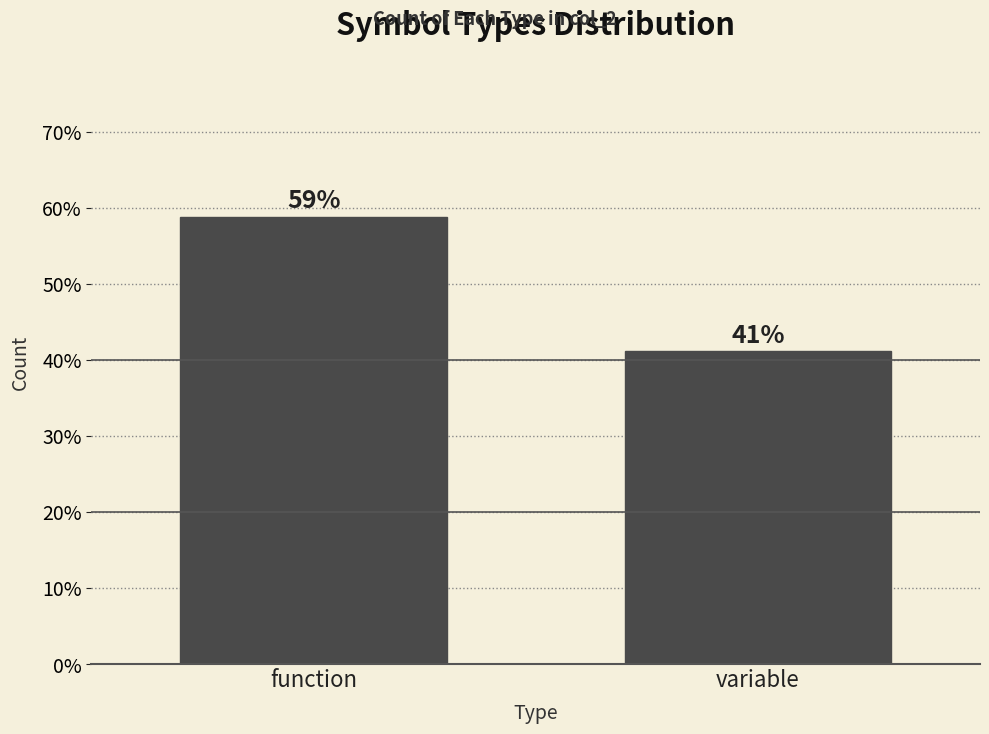

True or false: the data shows 15.4 at variable.

False